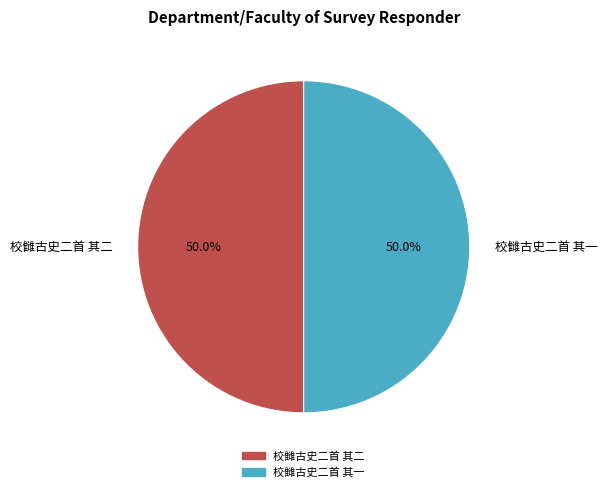

Approximately how many times larger is the value at 校雠古史二首 其二 compared to 校雠古史二首 其一?

1.0